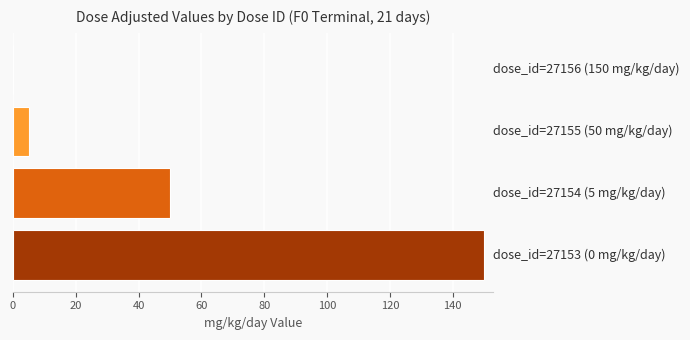

What is the maximum value shown in the chart?

150